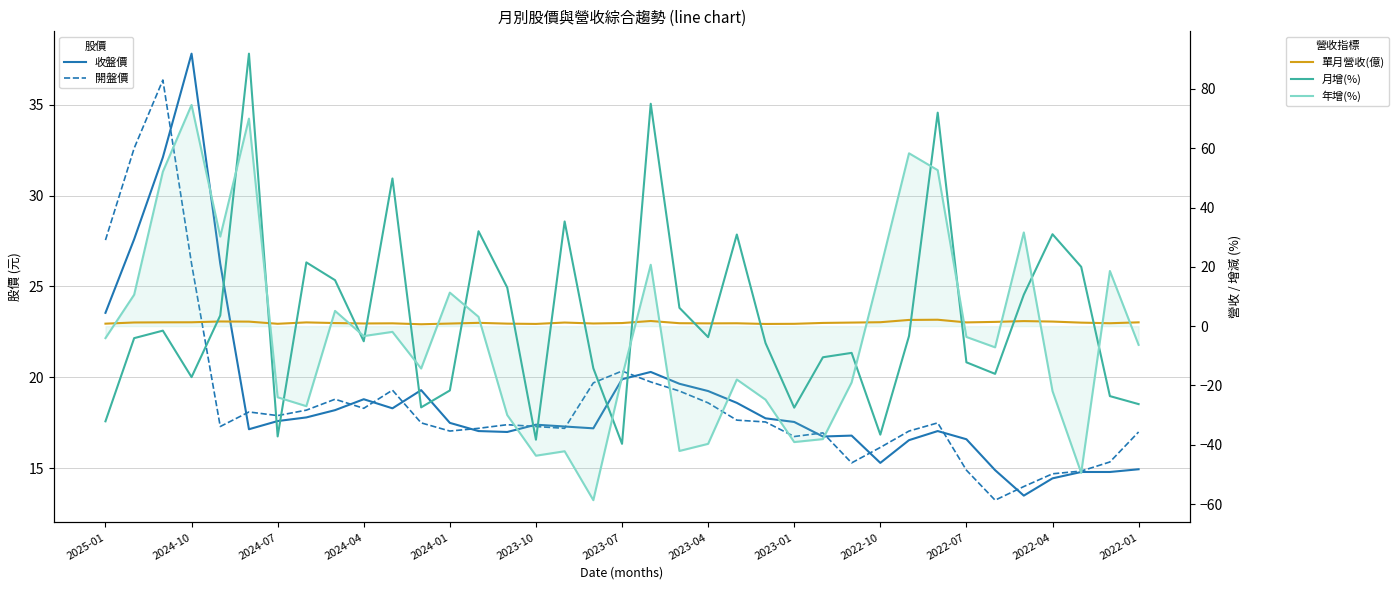

How many data points in 收盤價 are less than 17?

11